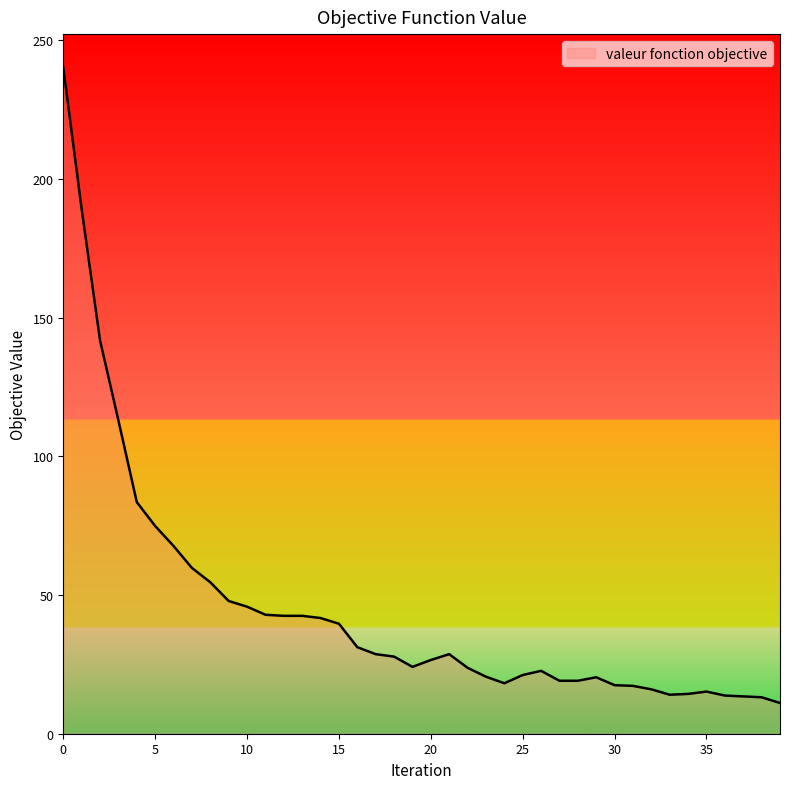

What is the maximum value shown in the chart?

240.2